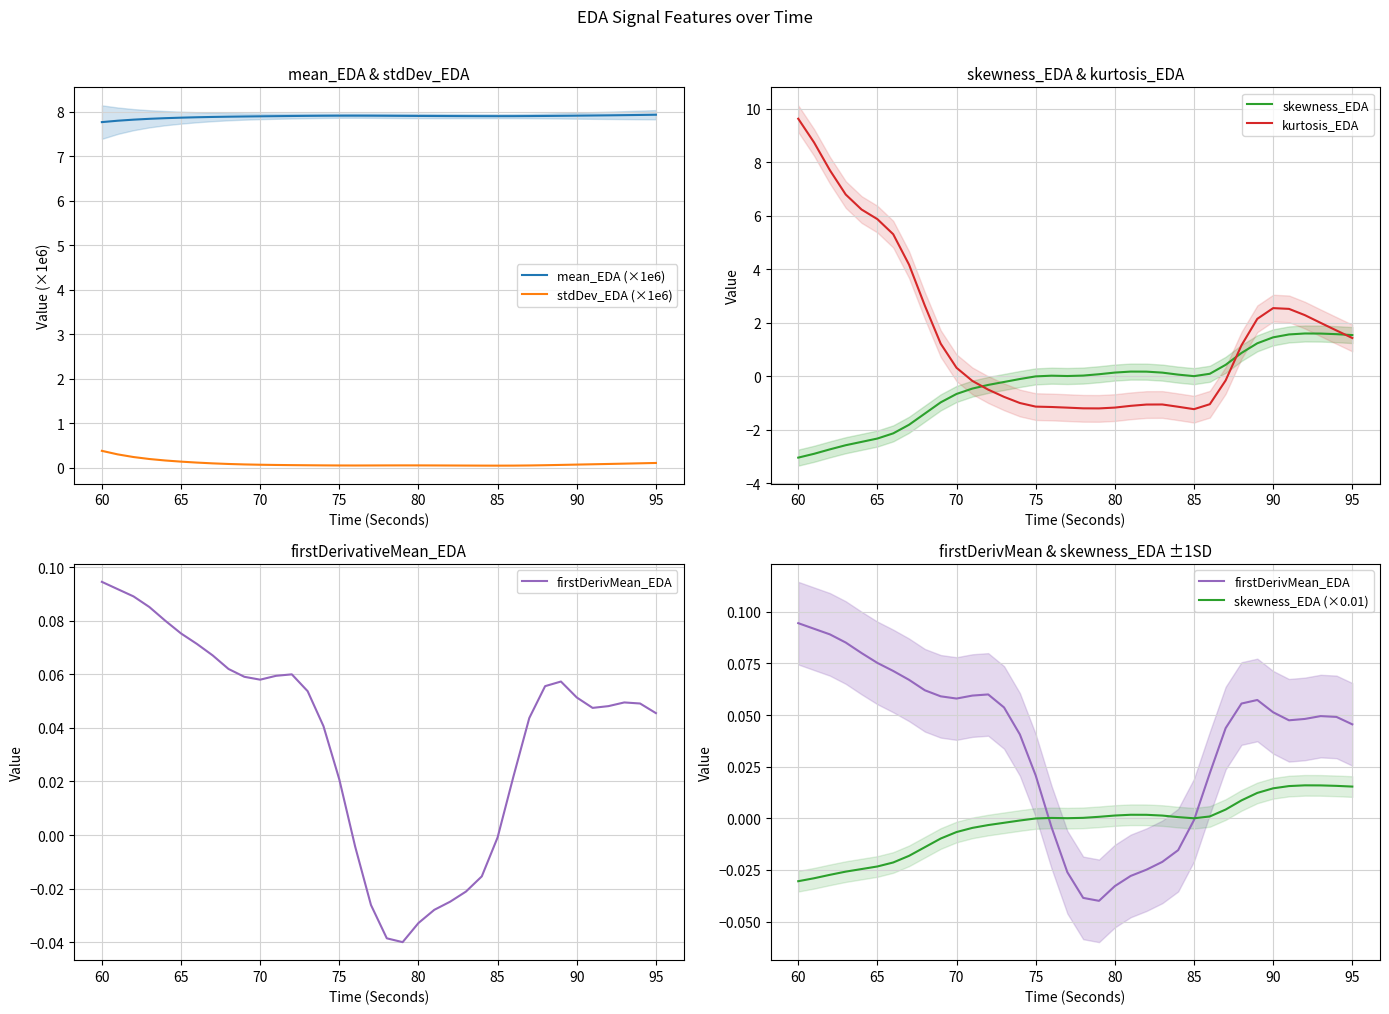

True or false: mean_EDA (×1e6) and stdDev_EDA (×1e6) cross at least once.

False